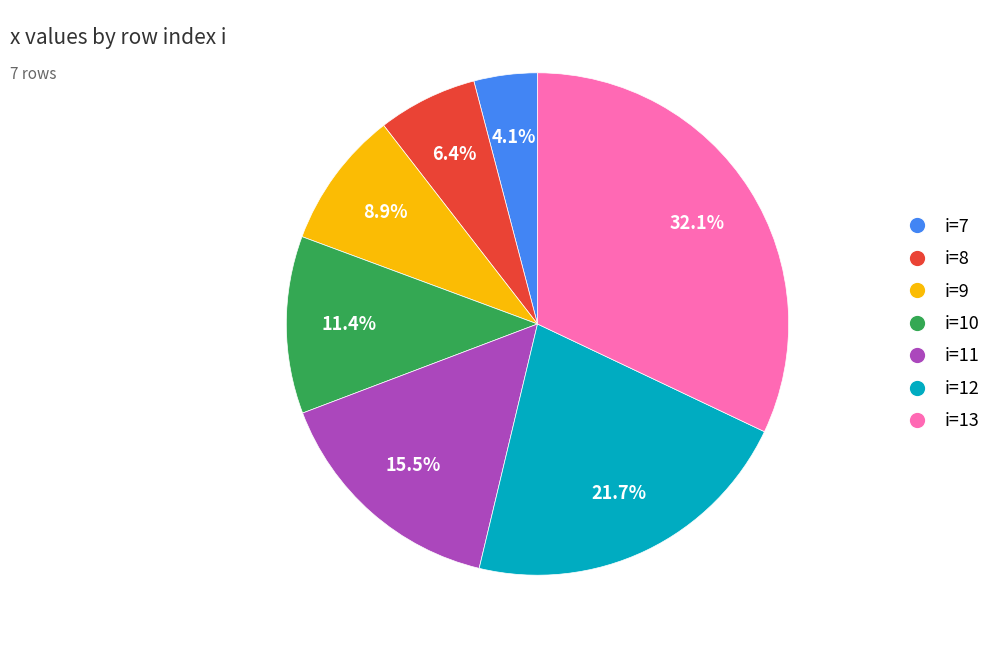

Is the sum of i=13 and i=12 greater than half?

Yes